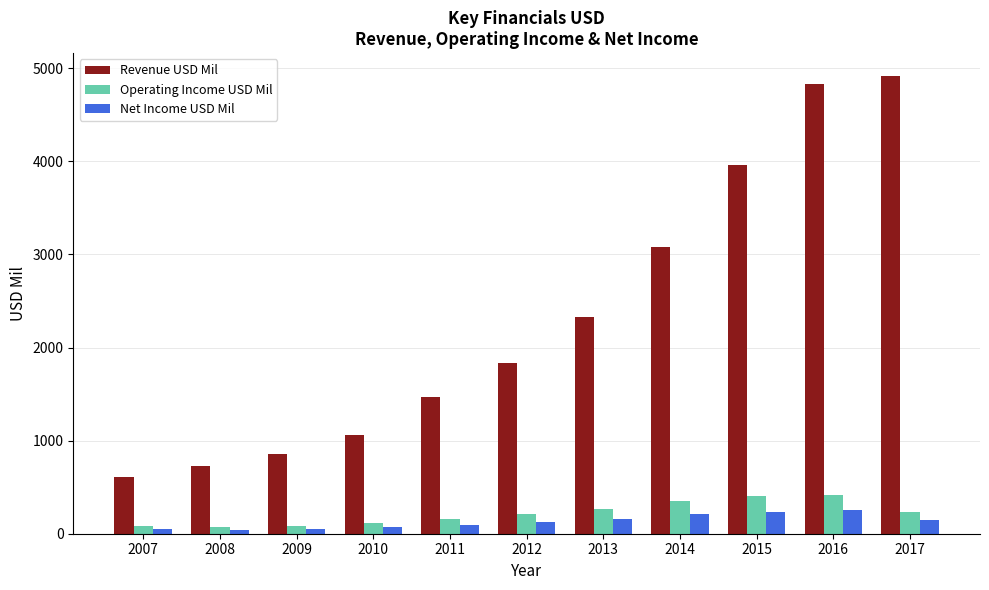

At which category is the sum across all series the highest?

2016